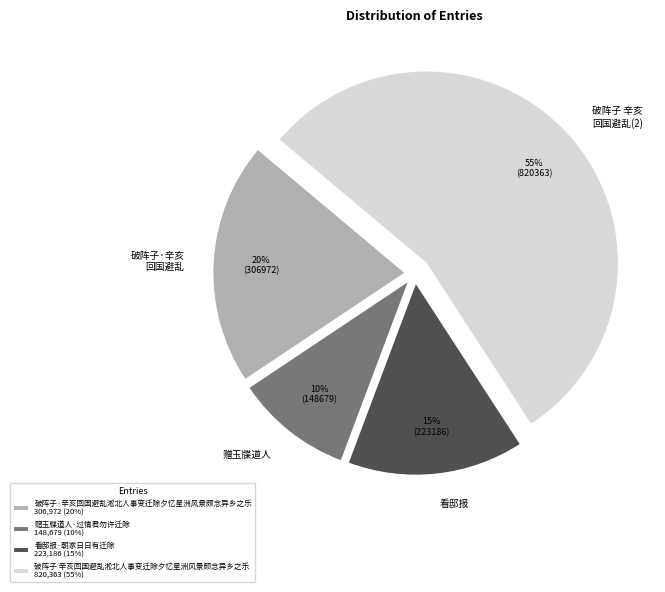

Is 破阵子 辛亥回国避乱淞北人事变迁除夕忆星洲风景颇念异乡之乐 the majority of the pie?

Yes